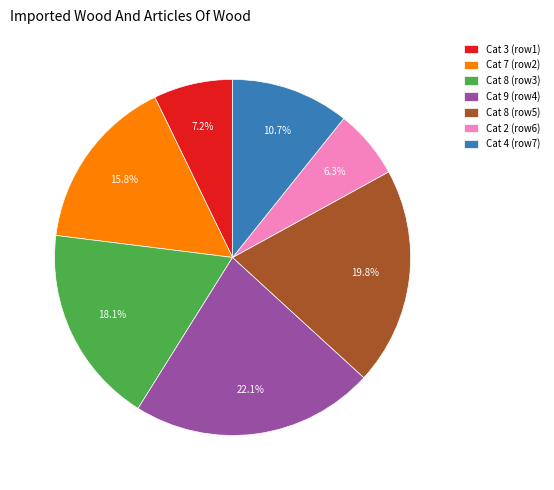

Count the number of slices in the pie.

7